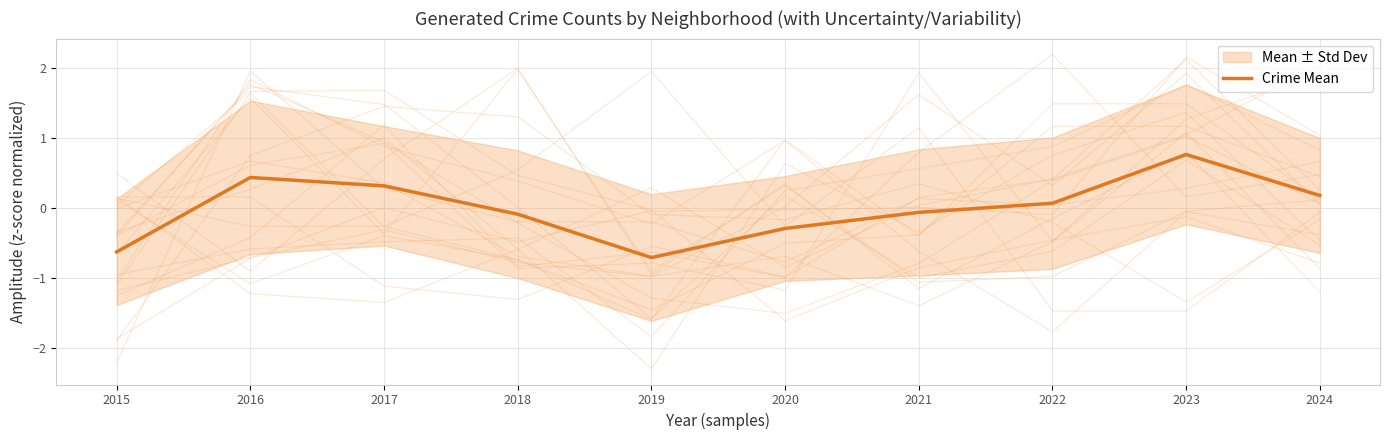

What is the value of the 4th point from the left?

-0.1